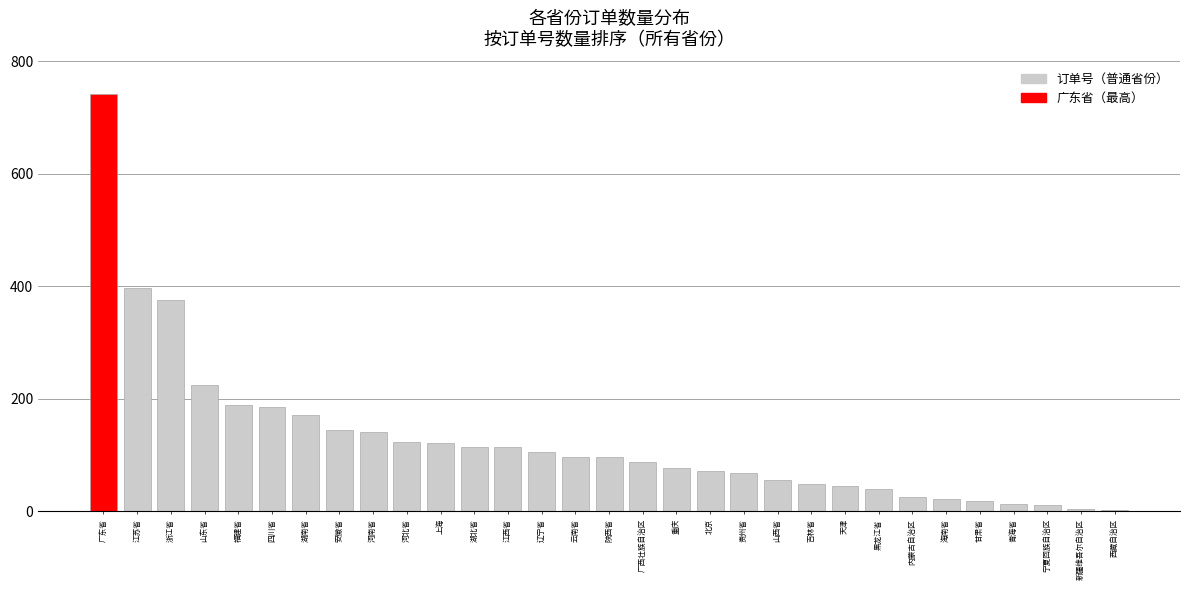

How many data points are less than 96?

15